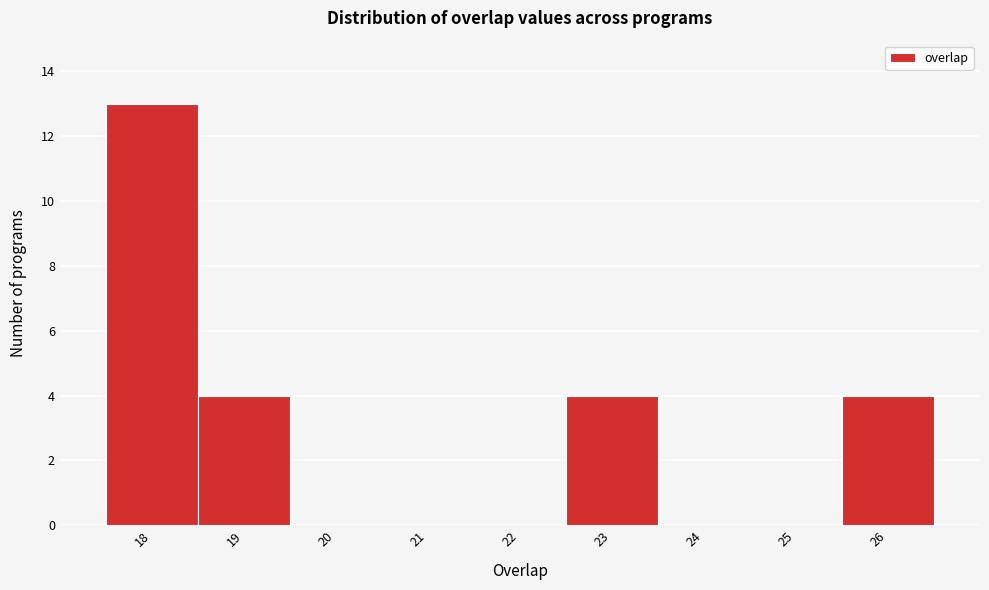

Reading left to right, transcribe this chart: for each bar, give the range it covers on the x-axis and its height. The values are not printed on the chart, so give them approximately, as read against the axis.

17.5 to 18.5: 13
18.5 to 19.5: 4
19.5 to 20.5: 0
20.5 to 21.5: 0
21.5 to 22.5: 0
22.5 to 23.5: 4
23.5 to 24.5: 0
24.5 to 25.5: 0
25.5 to 26.5: 4